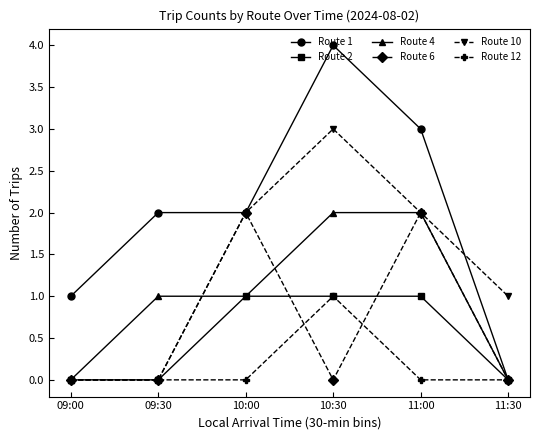

Which series changed the most between 10:30 and 11:30?

Route 1